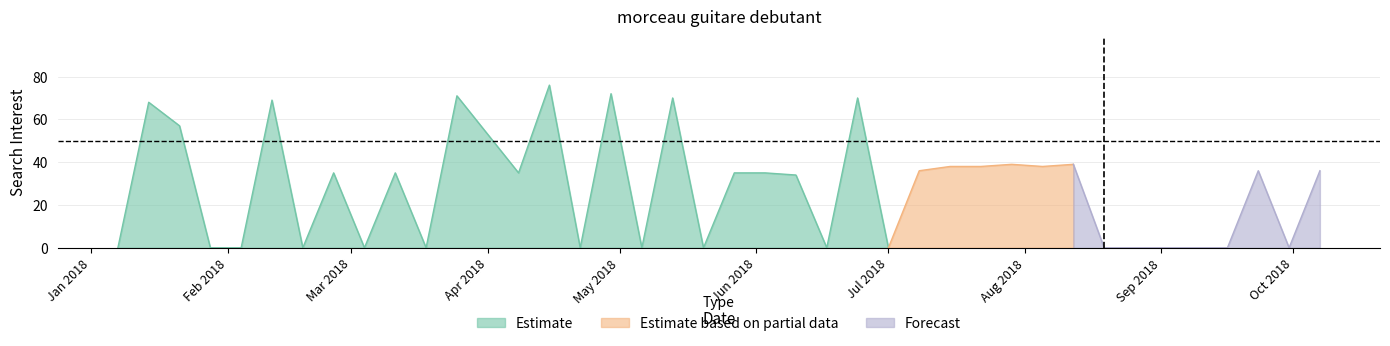

The chart shows a value of 58 at 2018-07-22. True or false?

False